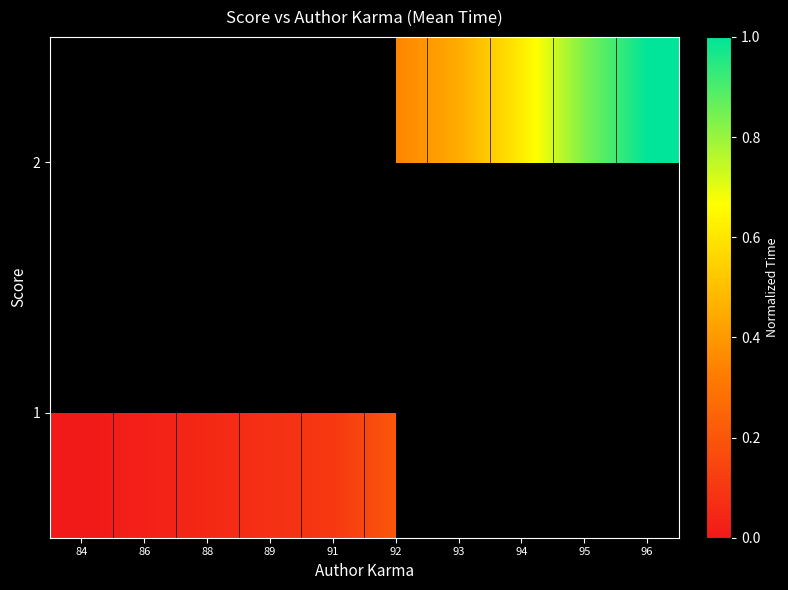

At which category is the sum across all series the highest?

92